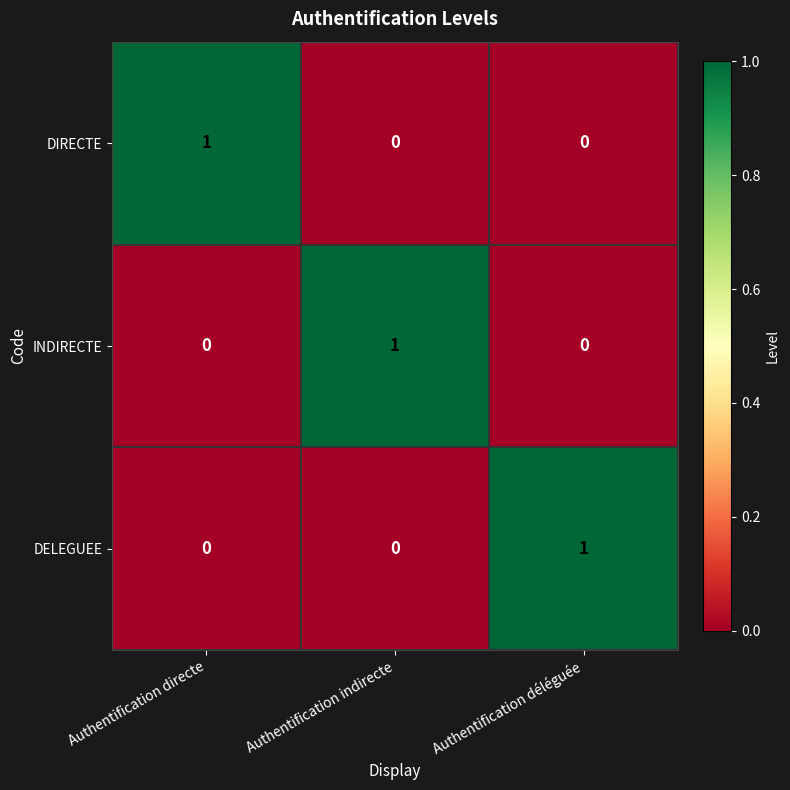

Is it true that DIRECTE equals 0 at Authentification déléguée?

True